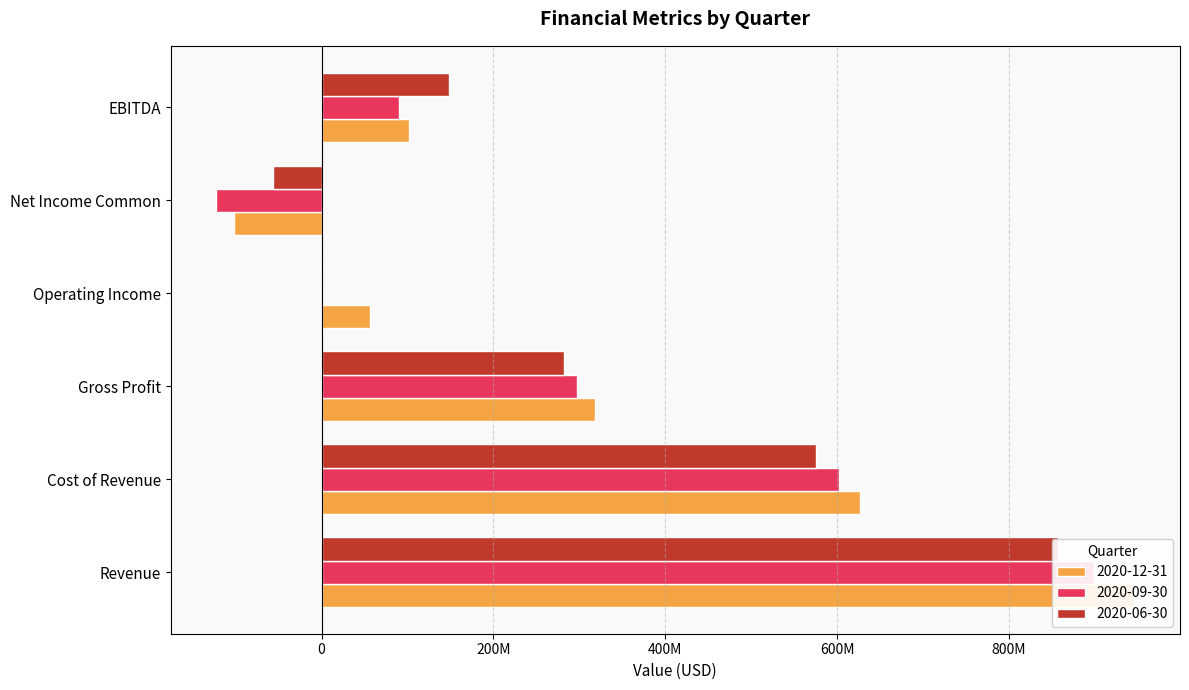

What is the label of the 6th bar from the left?

EBITDA